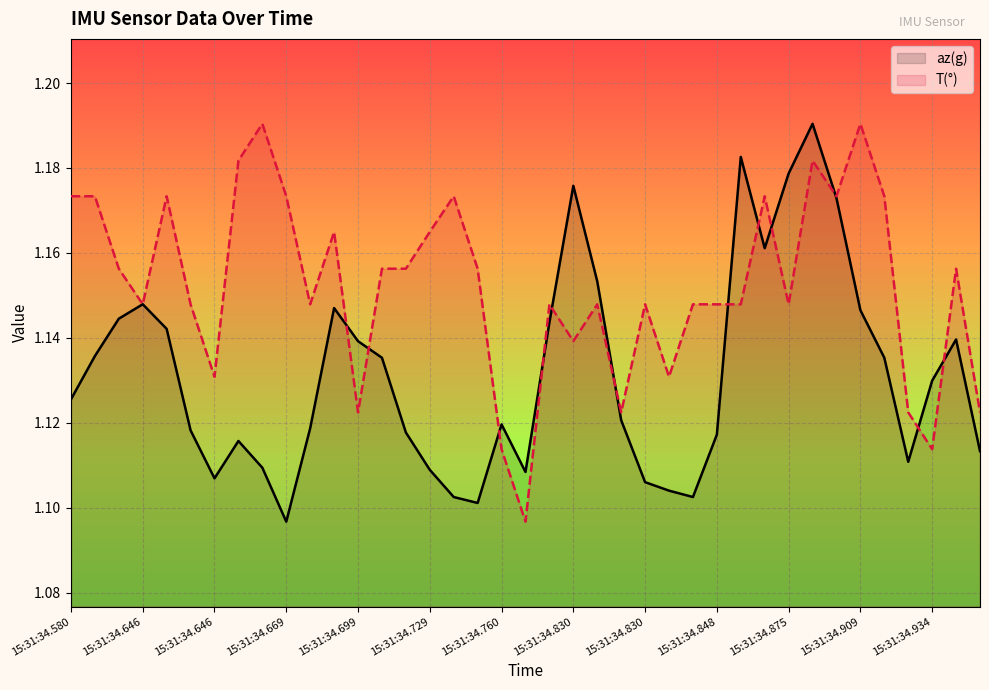

What is the approximate value of az(g) at 15:31:34.699?

1.1